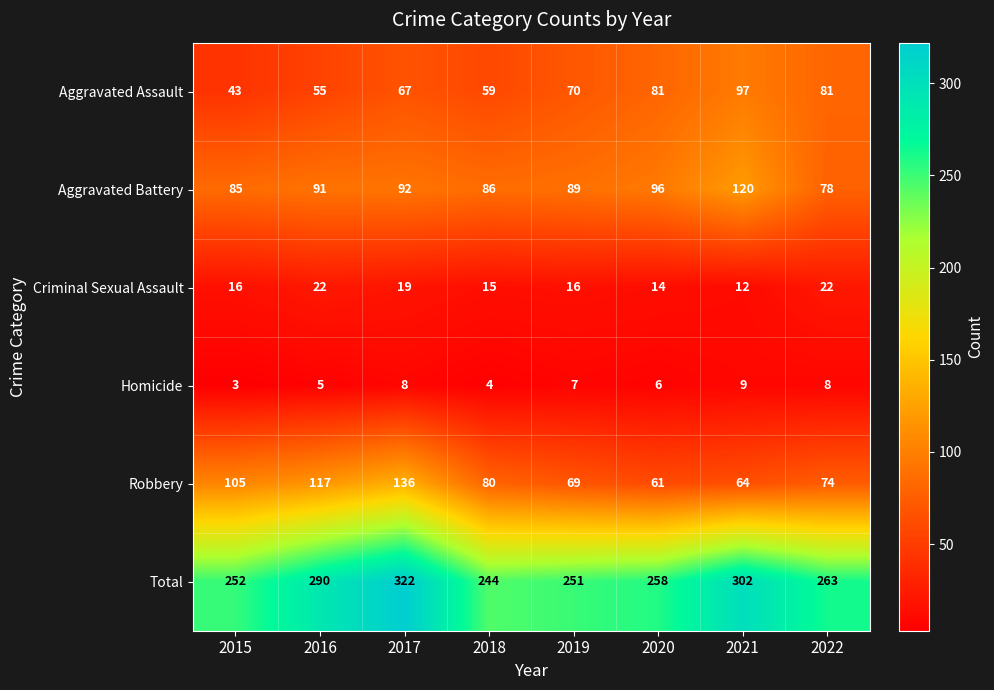

Rank the series at 2019 from lowest to highest value.

Homicide, Criminal Sexual Assault, Robbery, Aggravated Assault, Aggravated Battery, Total